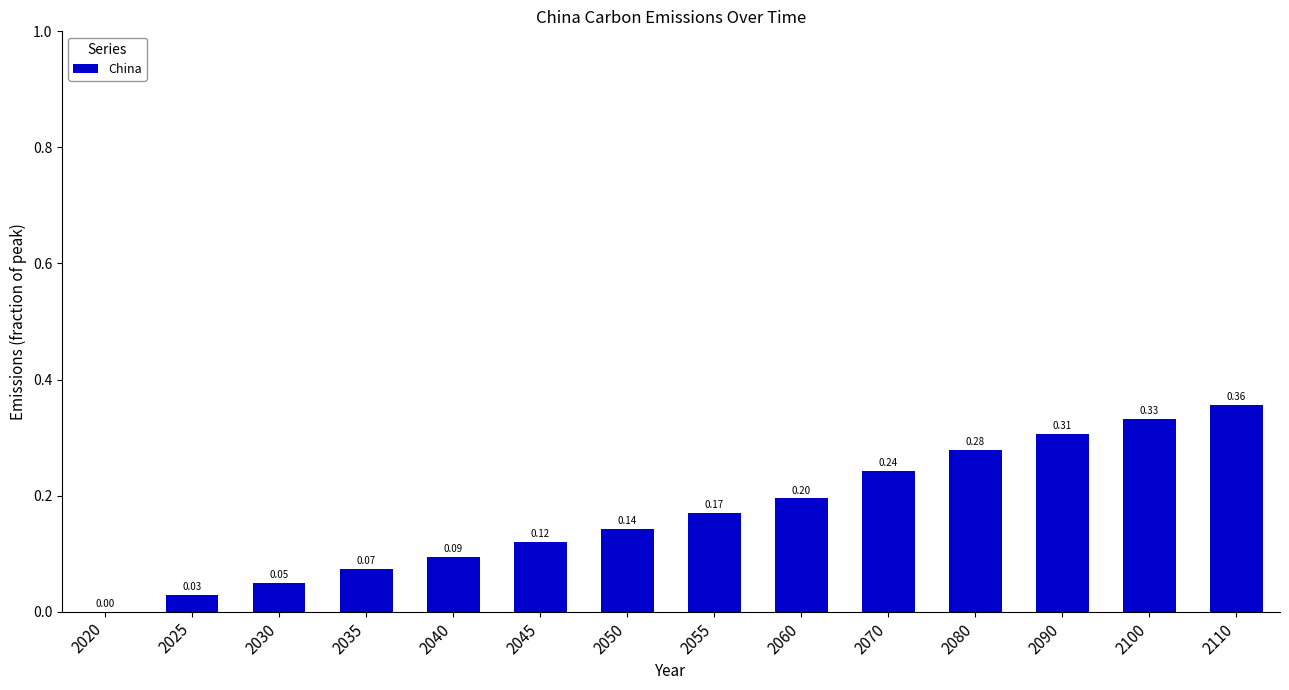

What is the change in value from 2055 to 2080?

+0.1